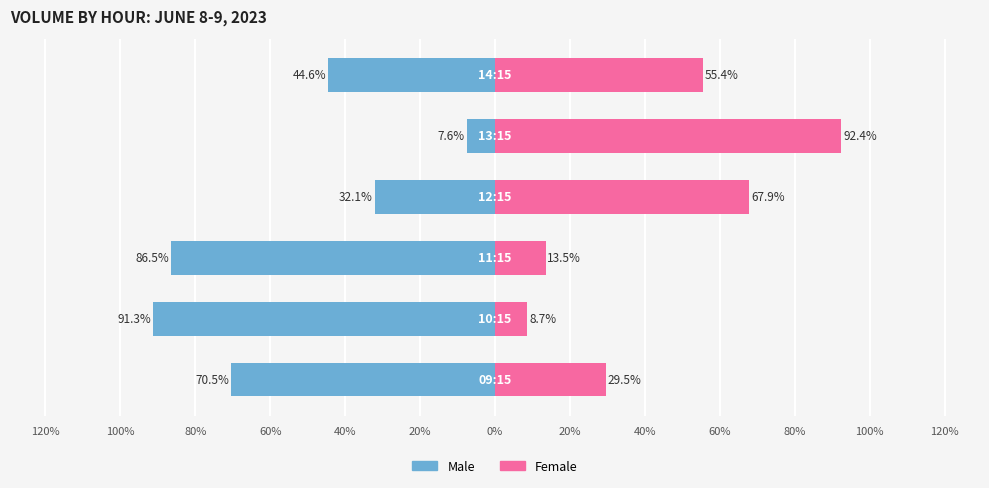

Are the bars horizontal?

Yes